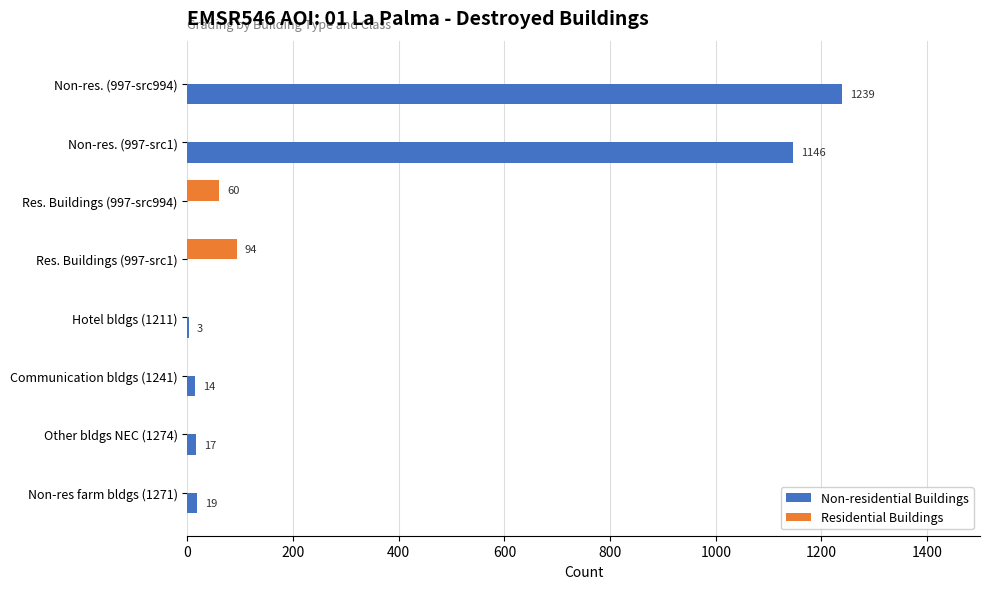

Between Res. Buildings (997-src1) and Res. Buildings (997-src994), which series saw the biggest shift?

Residential Buildings